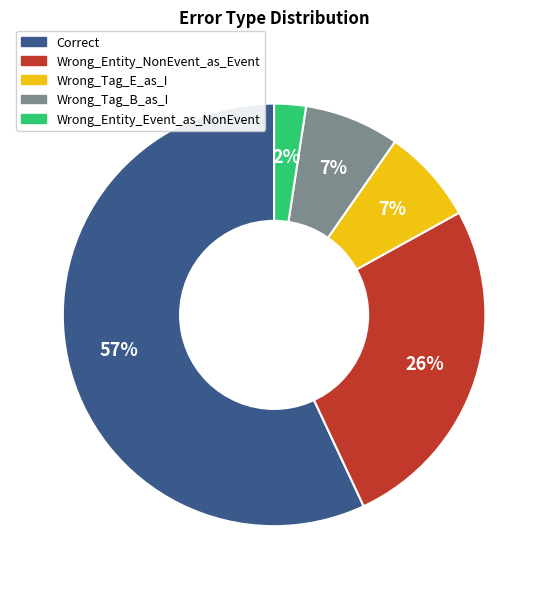

To the nearest percent, what is the average slice percentage?

20%